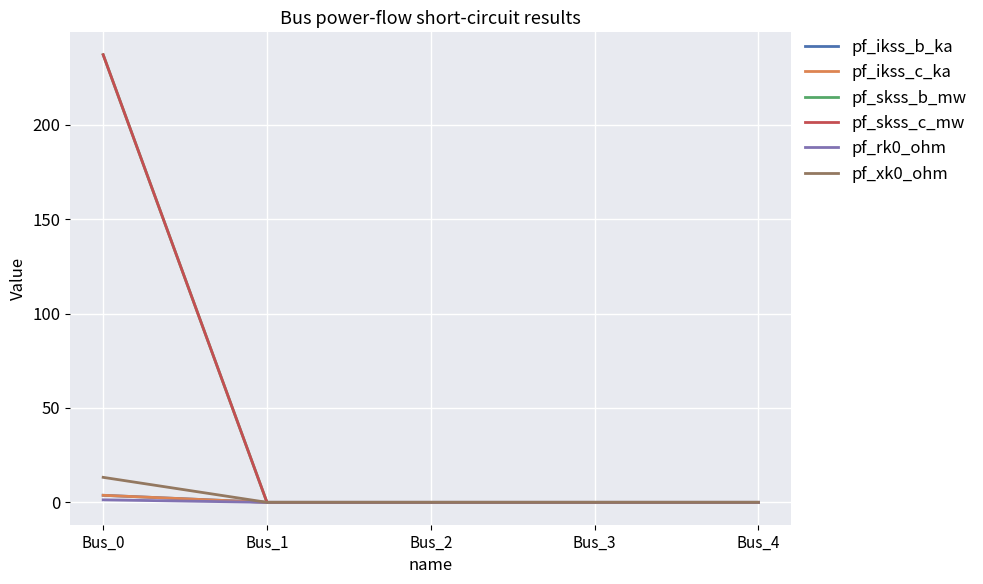

True or false: pf_xk0_ohm has more than 0 points higher than both neighbors.

False